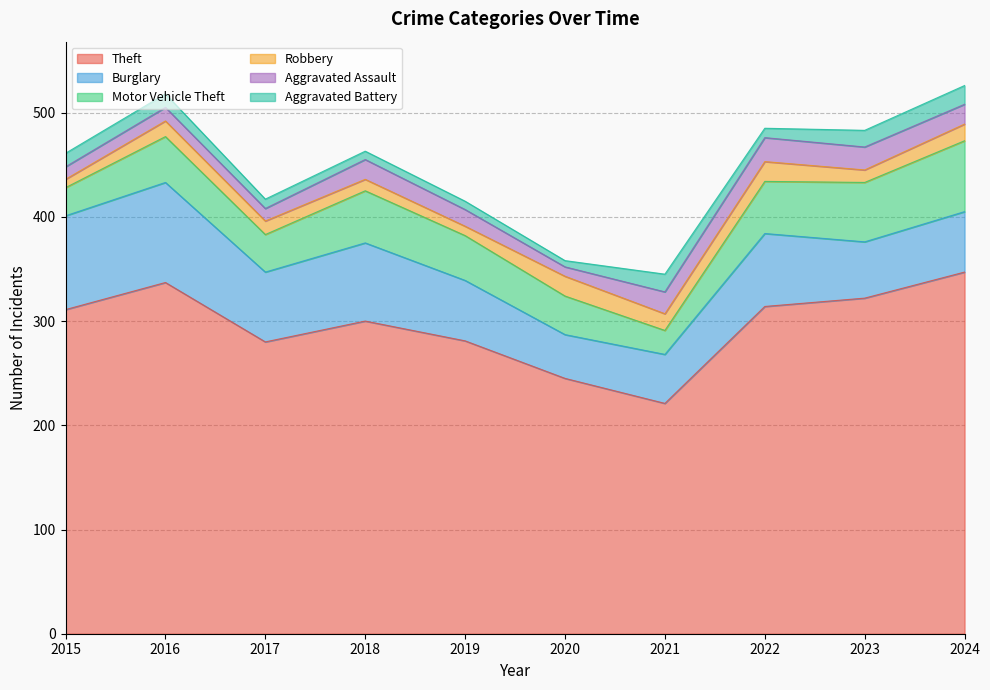

At which label does Motor Vehicle Theft reach its peak?

2024